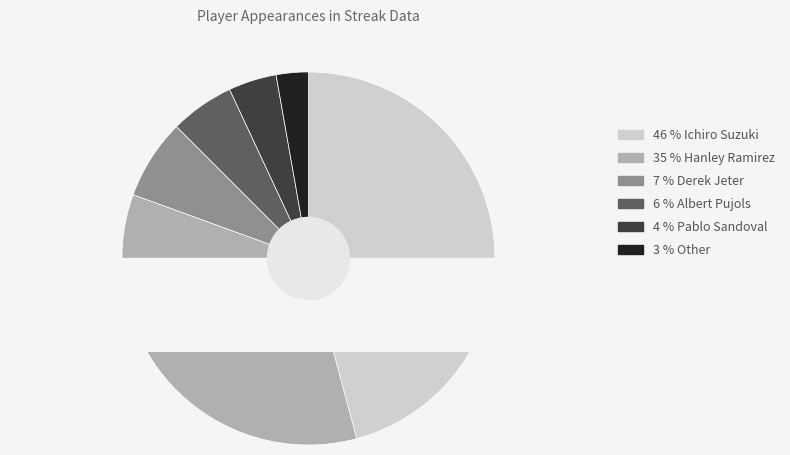

What is the largest slice in the pie chart?

Ichiro Suzuki